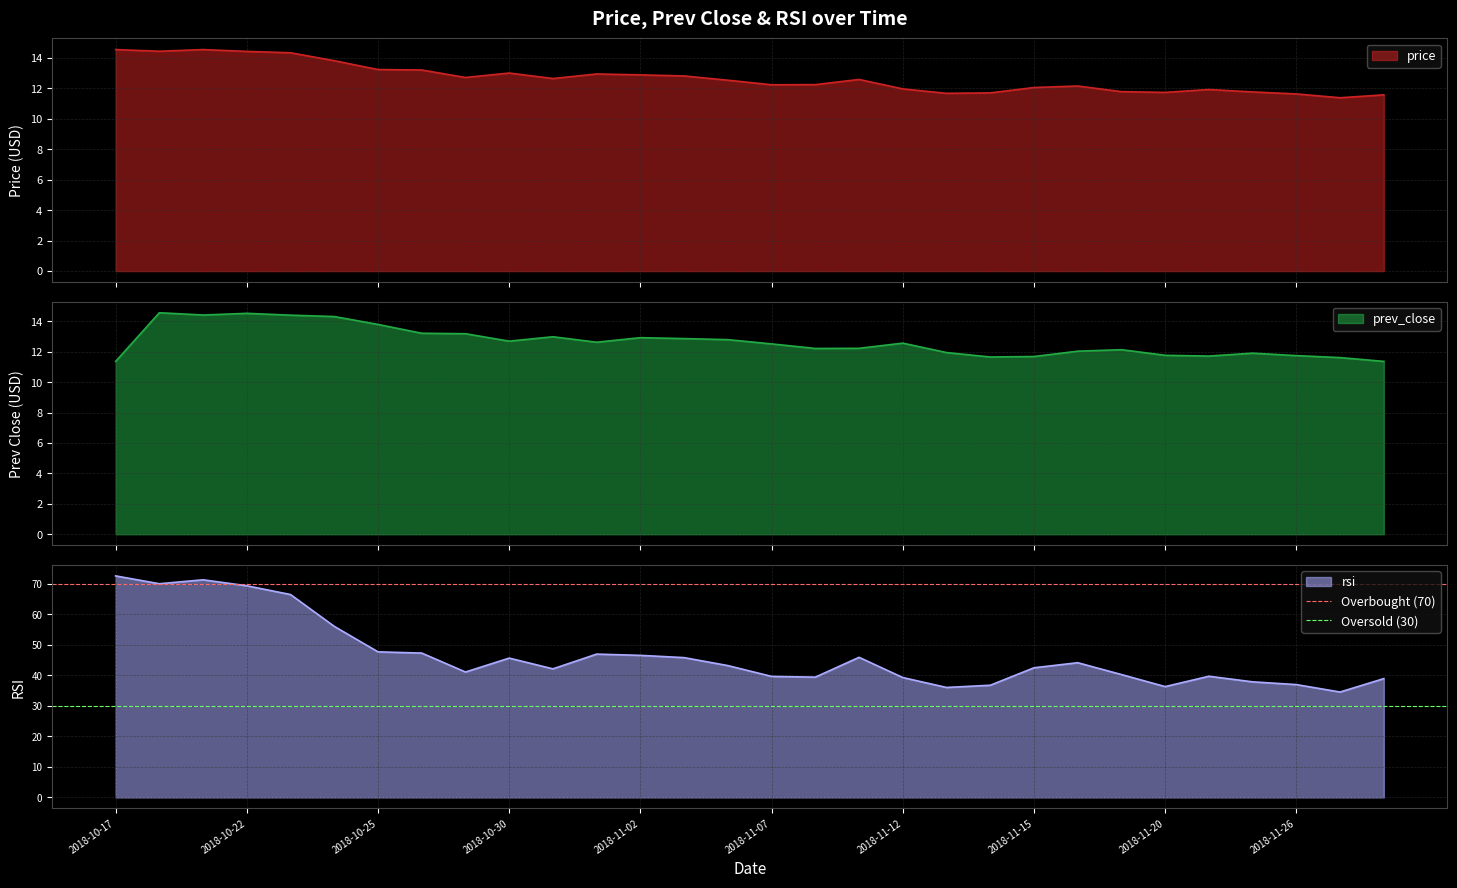

What is the lowest value of the price series?

11.4